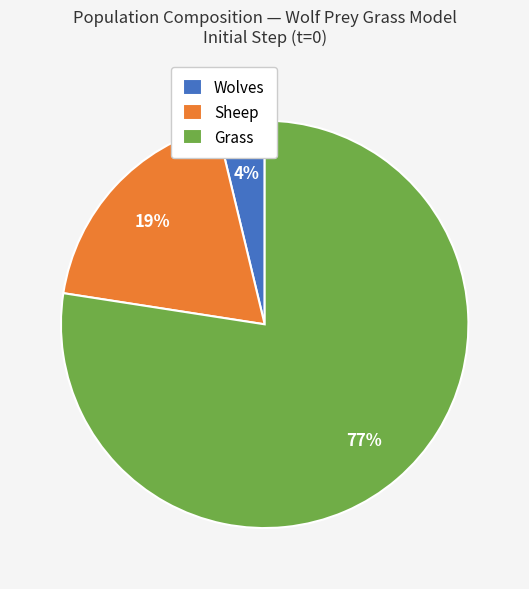

Is it true that Wolves is 4% of the pie?

True